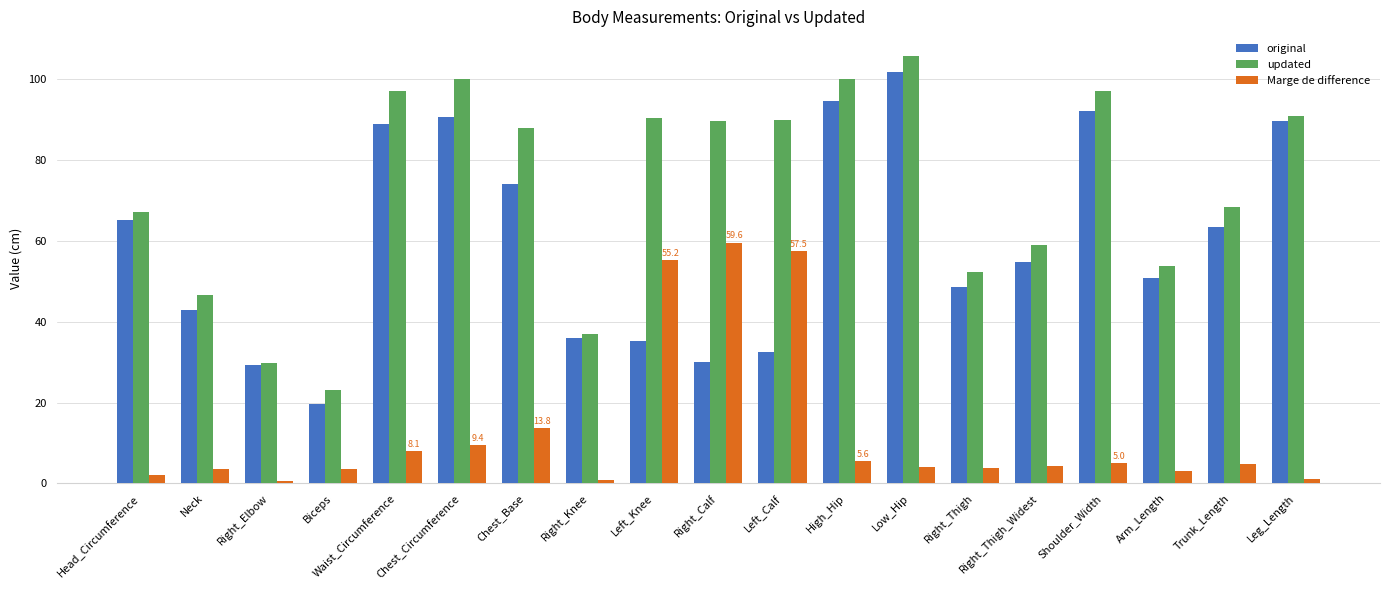

At which label is original closest to 60?

Trunk_Length